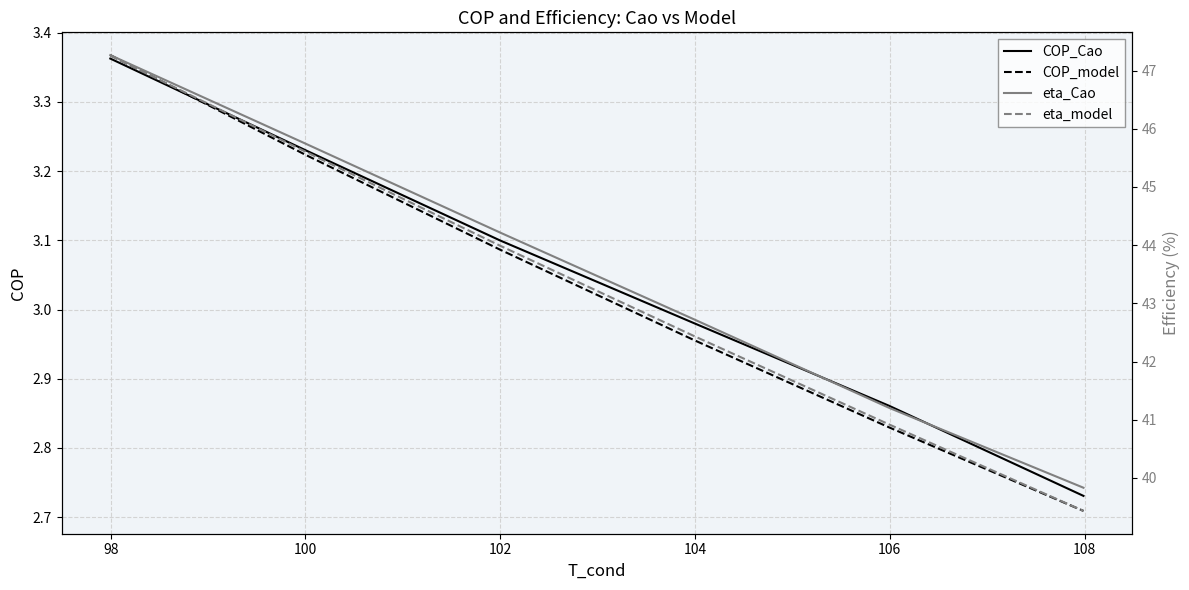

How many lines are shown in the chart?

4